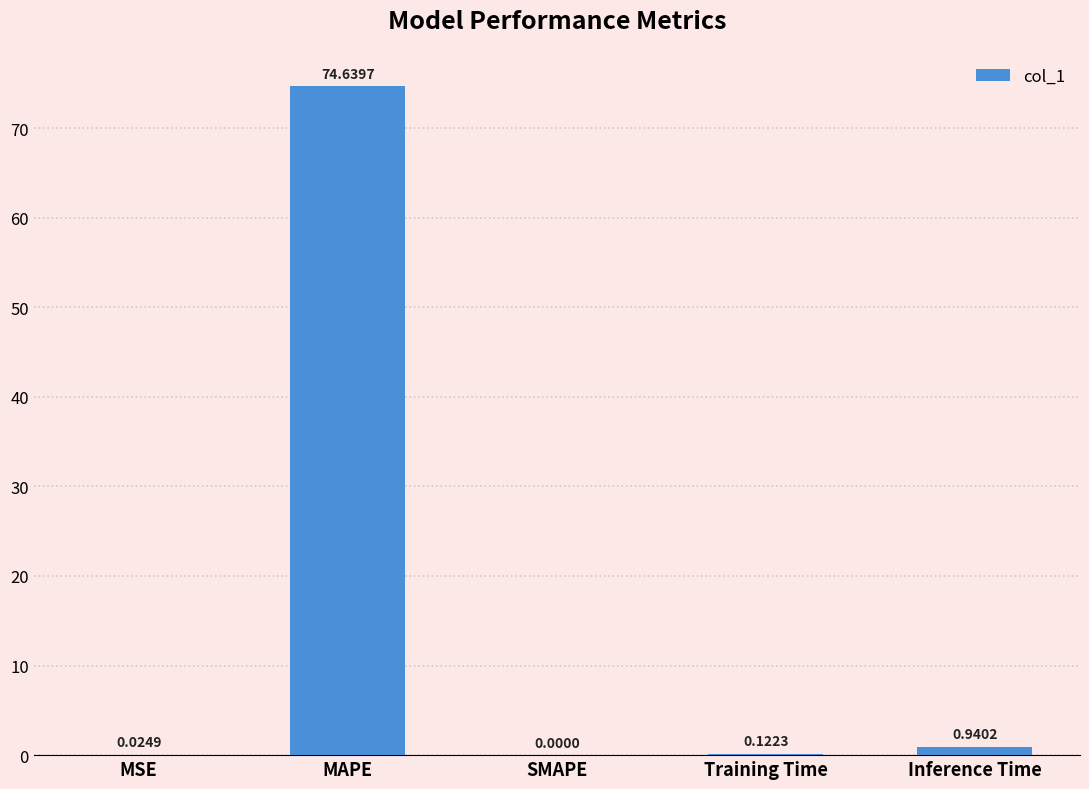

Which label corresponds to the largest value in the chart?

MAPE